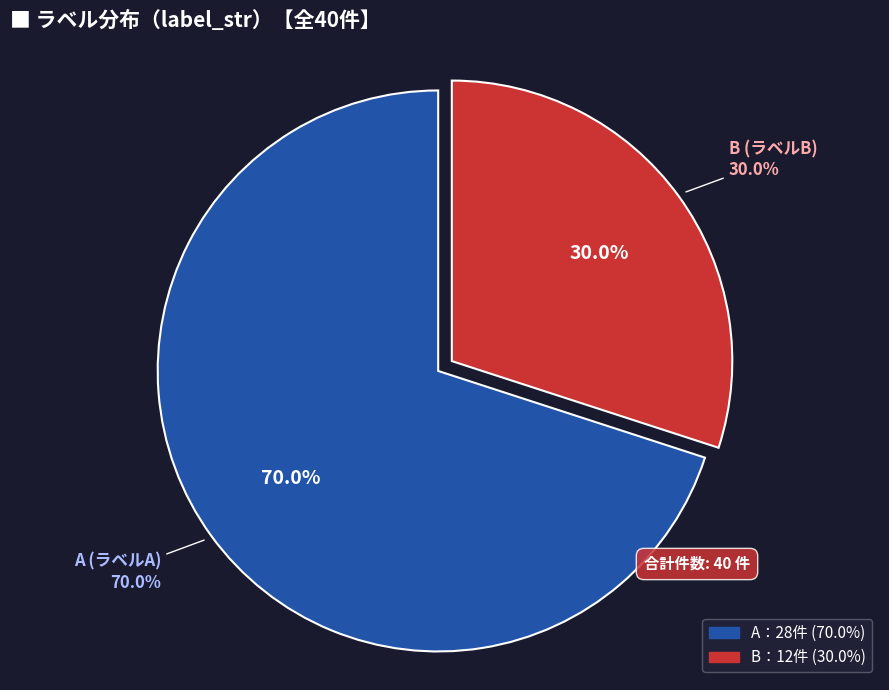

Is A the majority of the pie?

Yes